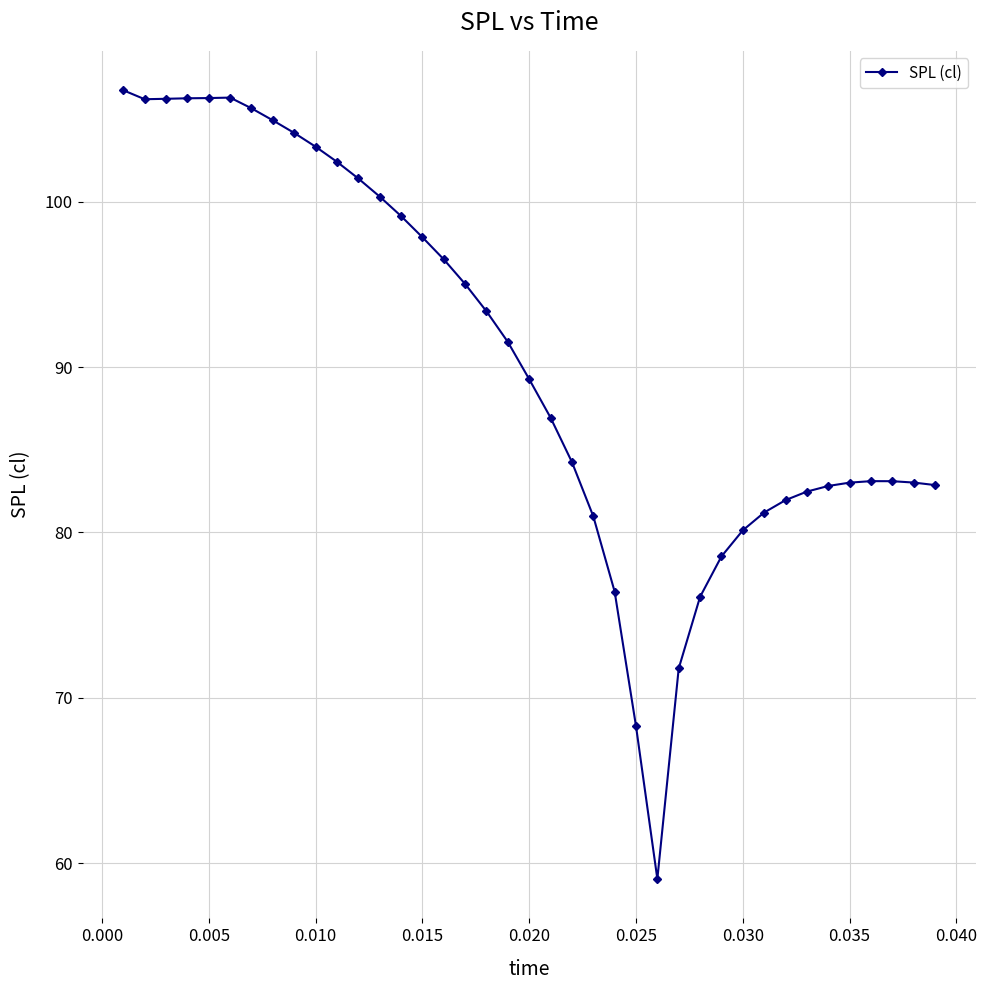

What is the sum of all values?

3528.8